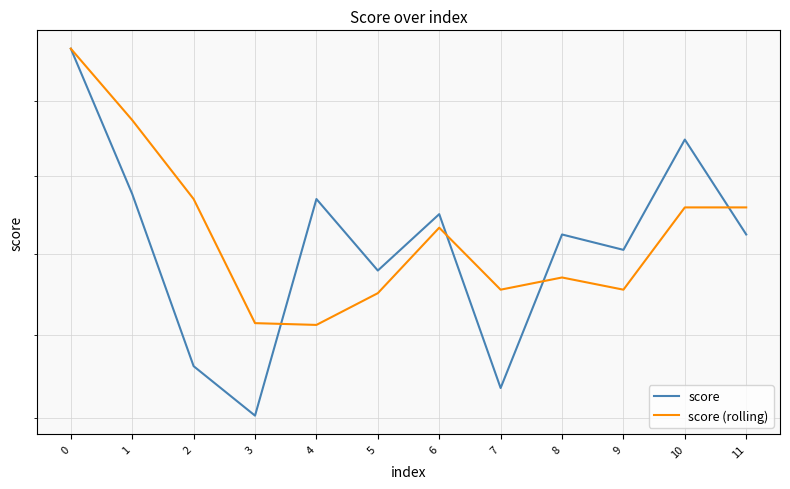

Is the value of score at 10 greater than the value of score (rolling) at 0?

No